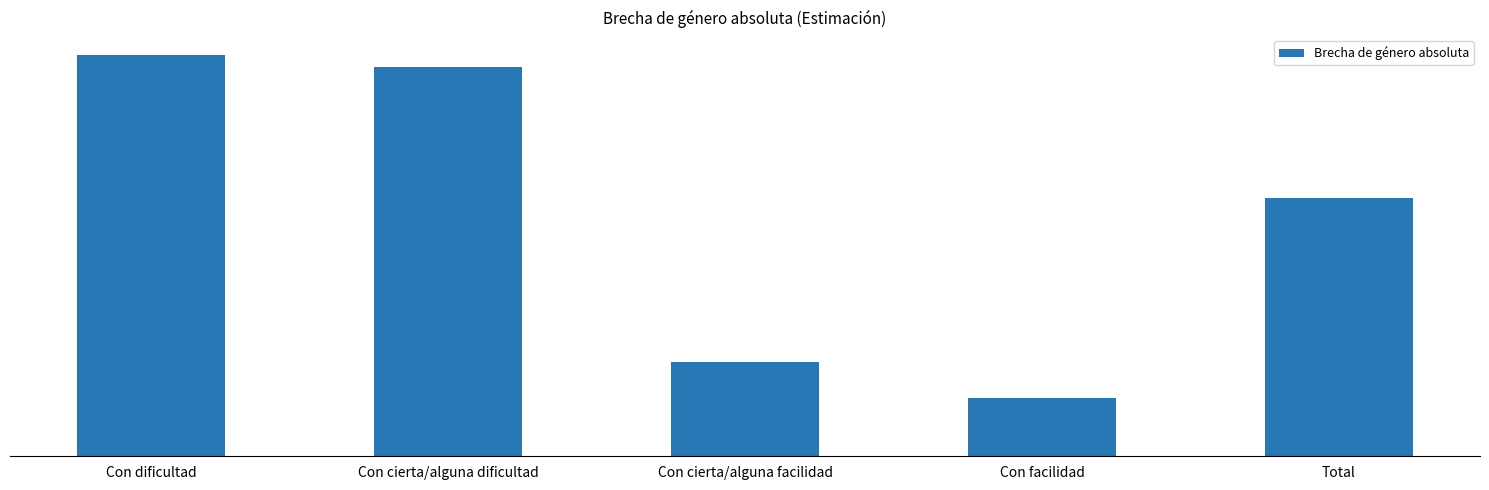

Is it true that the value at Con cierta/alguna facilidad is 1.6?

False